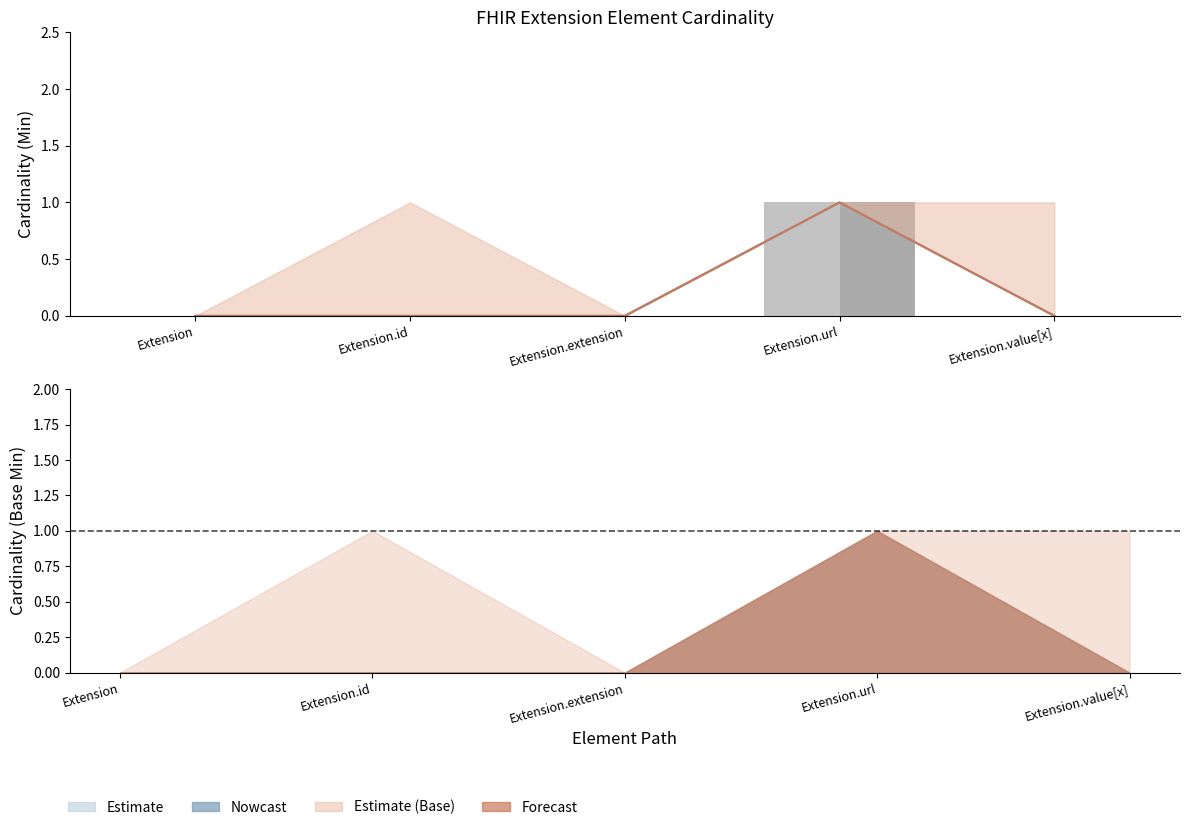

The Min series shows 0 at Extension.value[x]. True or false?

False